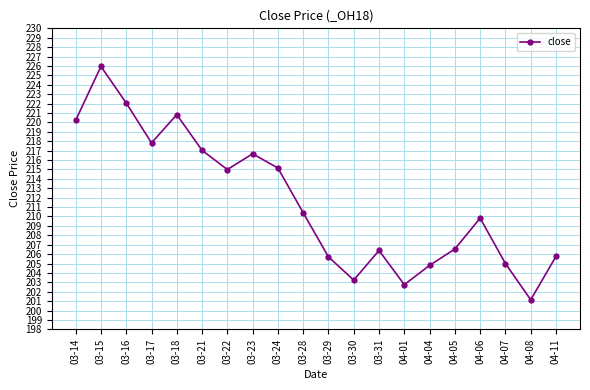

What is the ratio of the value at 03-24 to the value at 03-18?

1.0